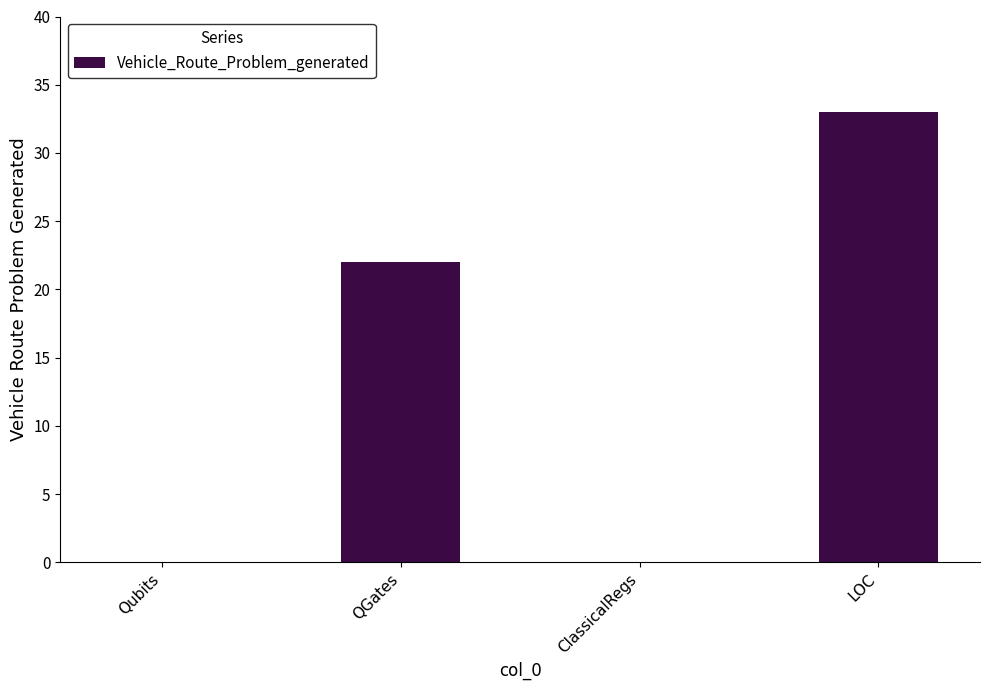

How many data points does each series have?

4